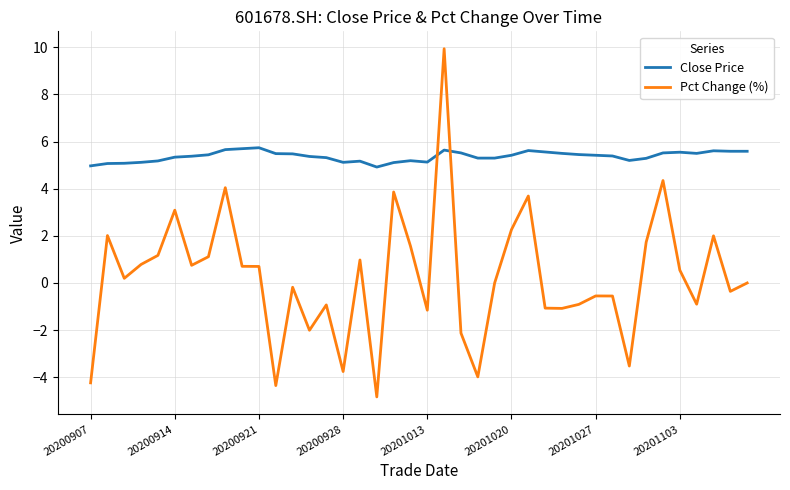

What is the sum of all Pct Change (%) values?

9.0